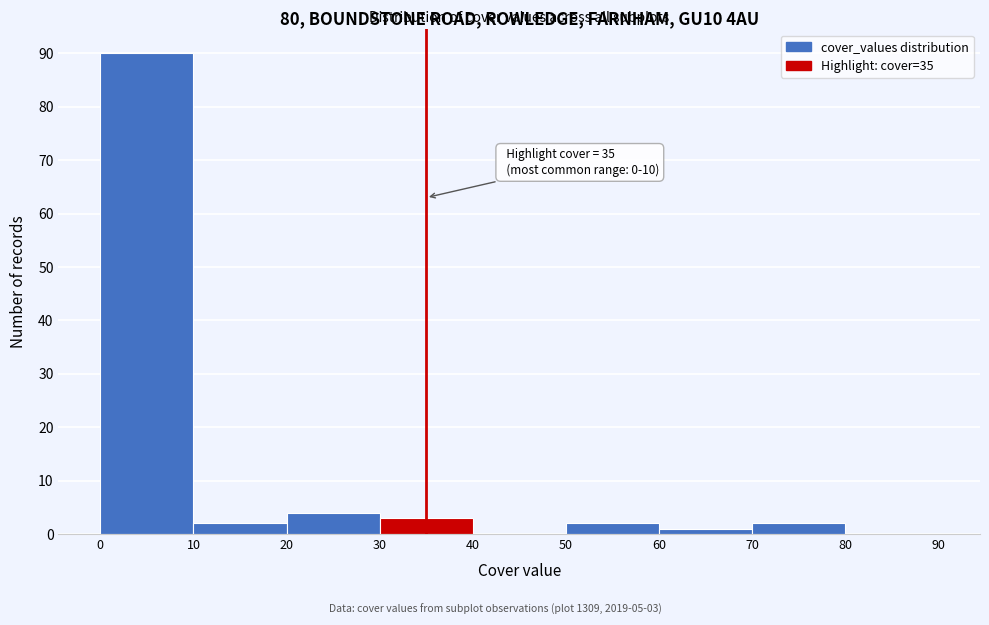

Which range on the x-axis has the tallest bar?

0 to 10